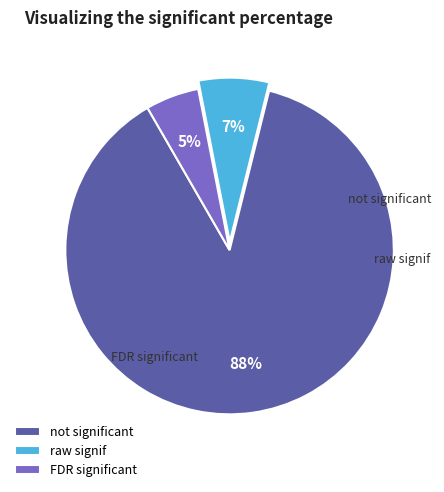

True or false: FDR significant accounts for 5% of the total.

True